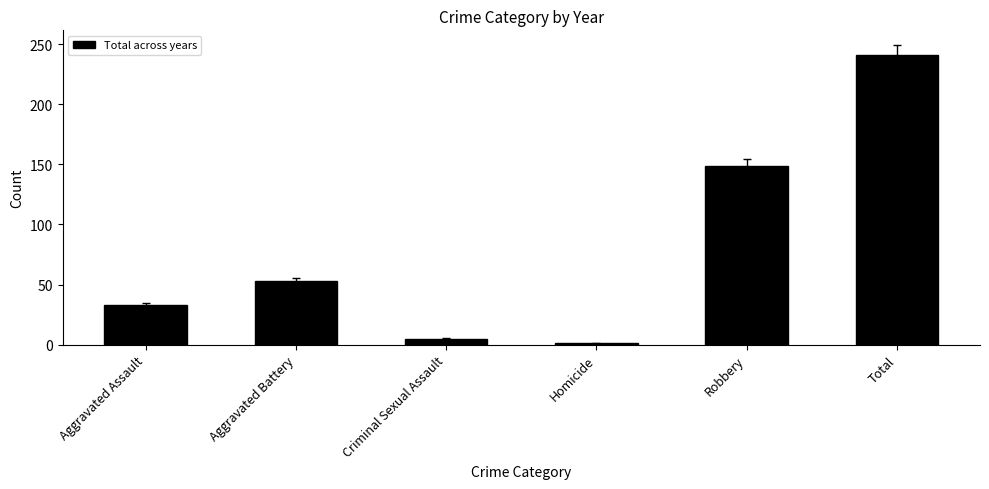

Rank the categories by value from lowest to highest.

Homicide, Criminal Sexual Assault, Aggravated Assault, Aggravated Battery, Robbery, Total